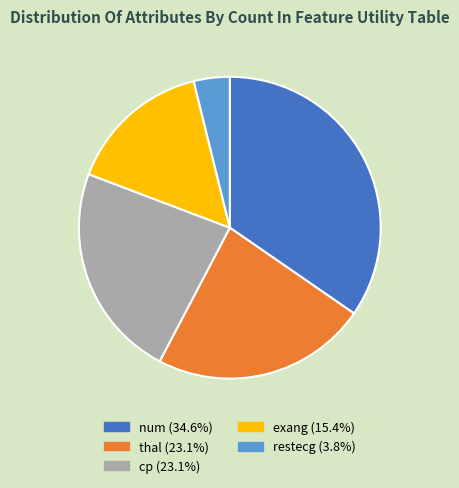

Does restecg account for over 50% of the chart?

No